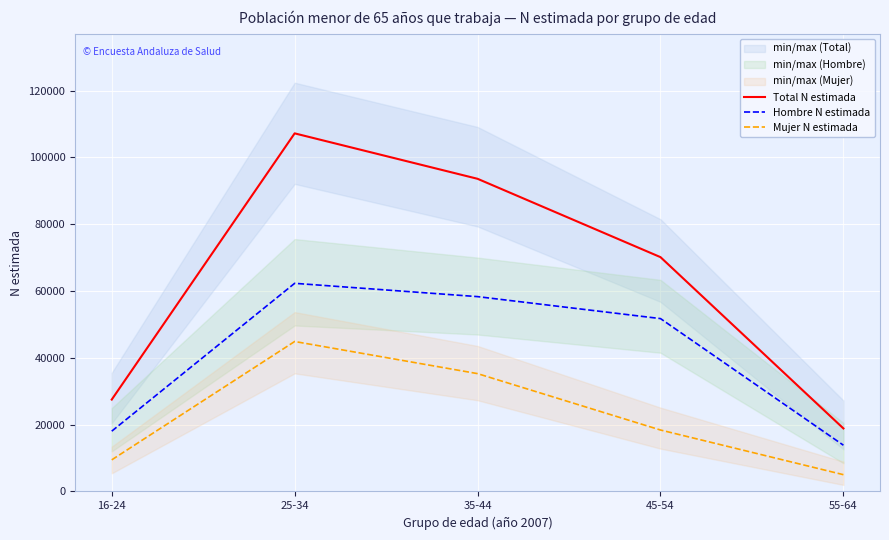

Between 25-34 and 45-54, which series saw the biggest shift?

Total N estimada